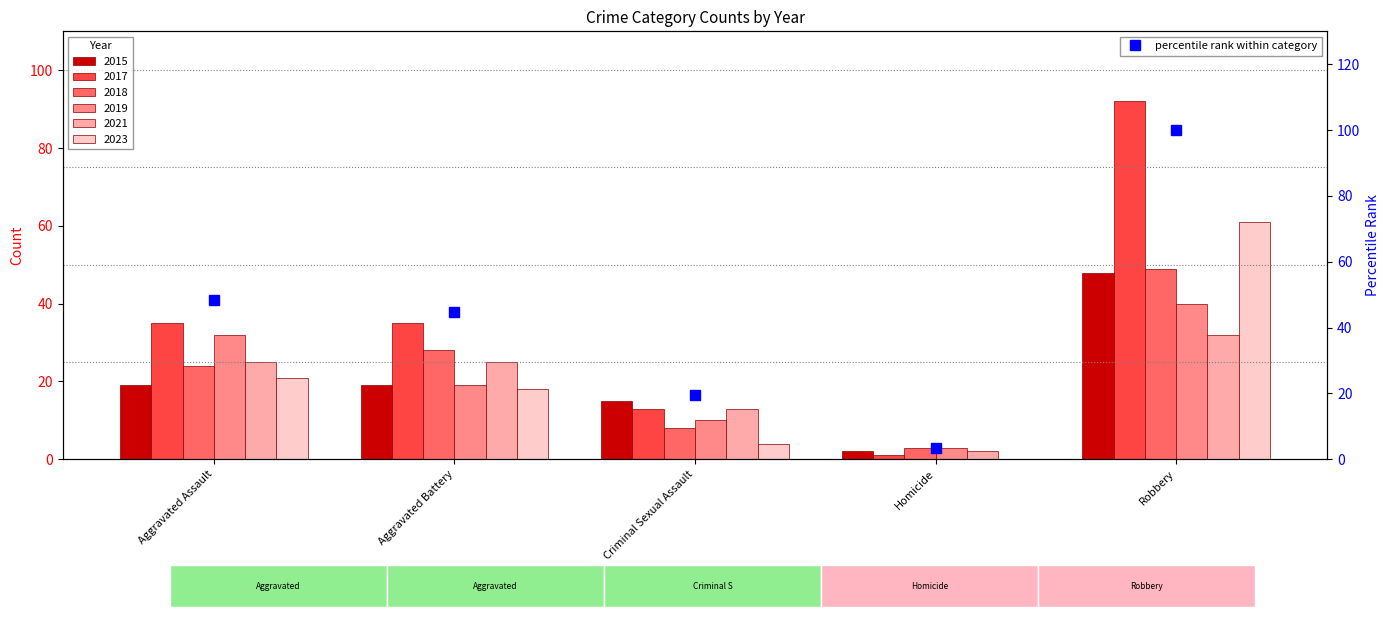

At which category does the chart reach its minimum across all series?

Homicide